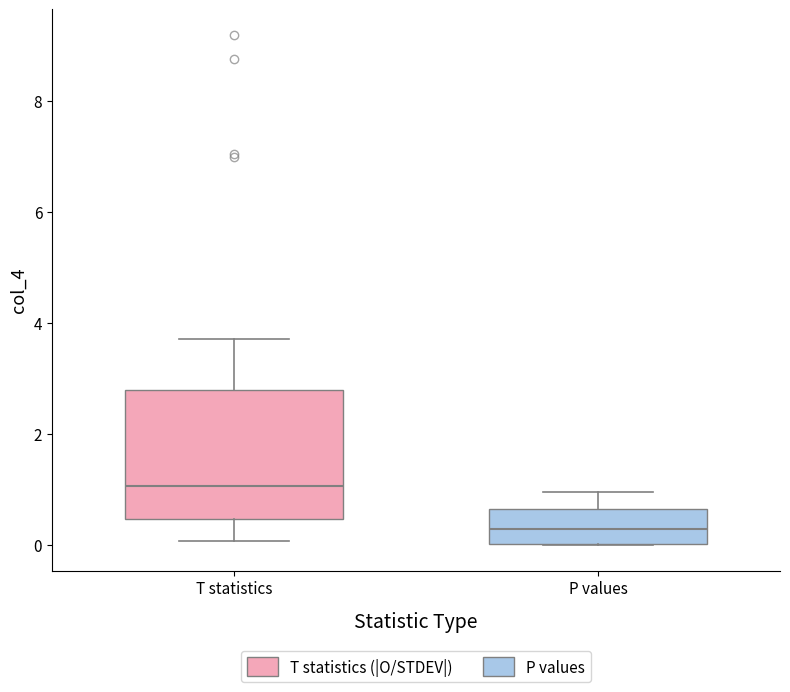

Where is the lower edge of the box for T statistics on the y-axis? The values are not printed on the chart, so give them approximately, as read against the axis.

0.4